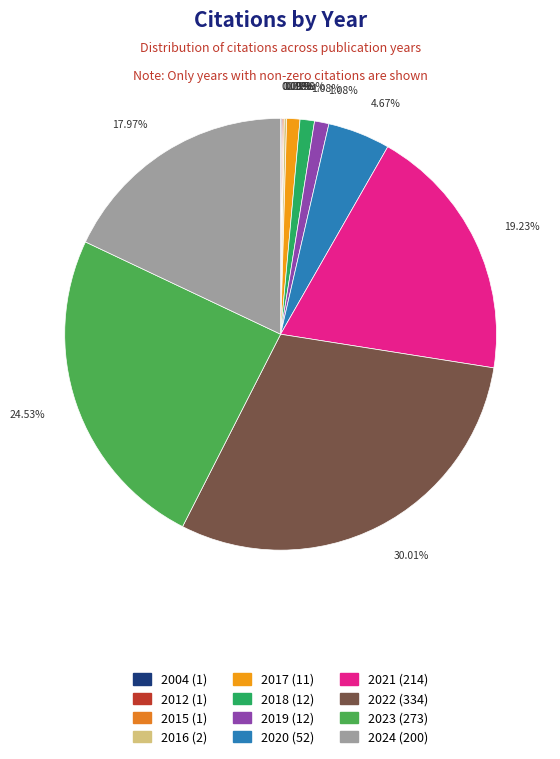

To the nearest percent, what portion does 2021 represent?

19%